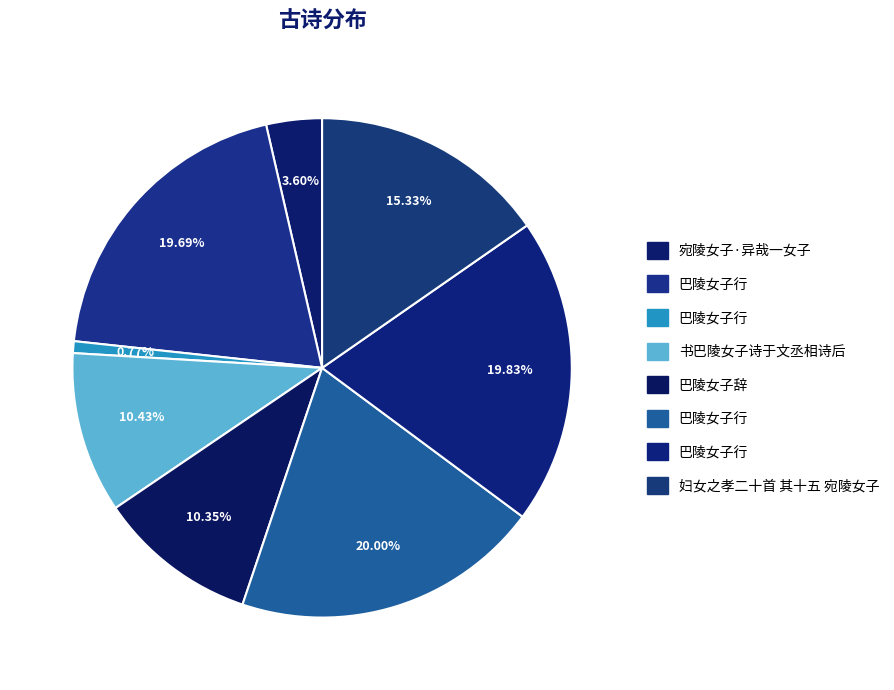

How many segments does this pie chart have?

8